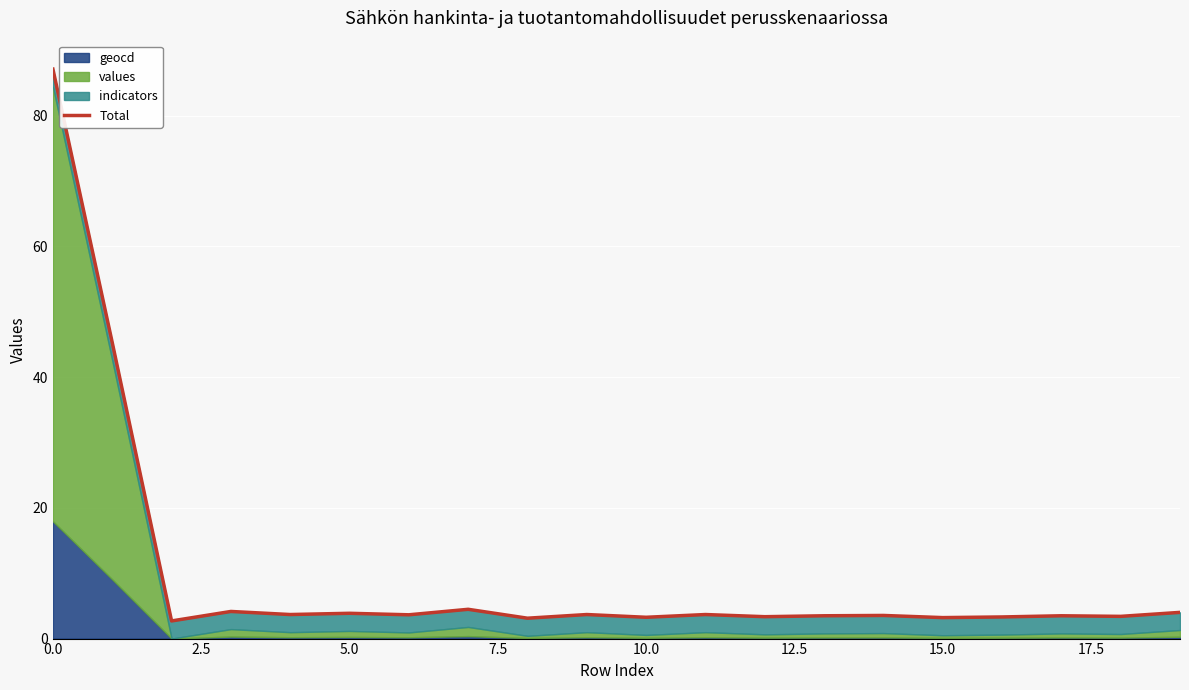

How many data points are above 3?

19